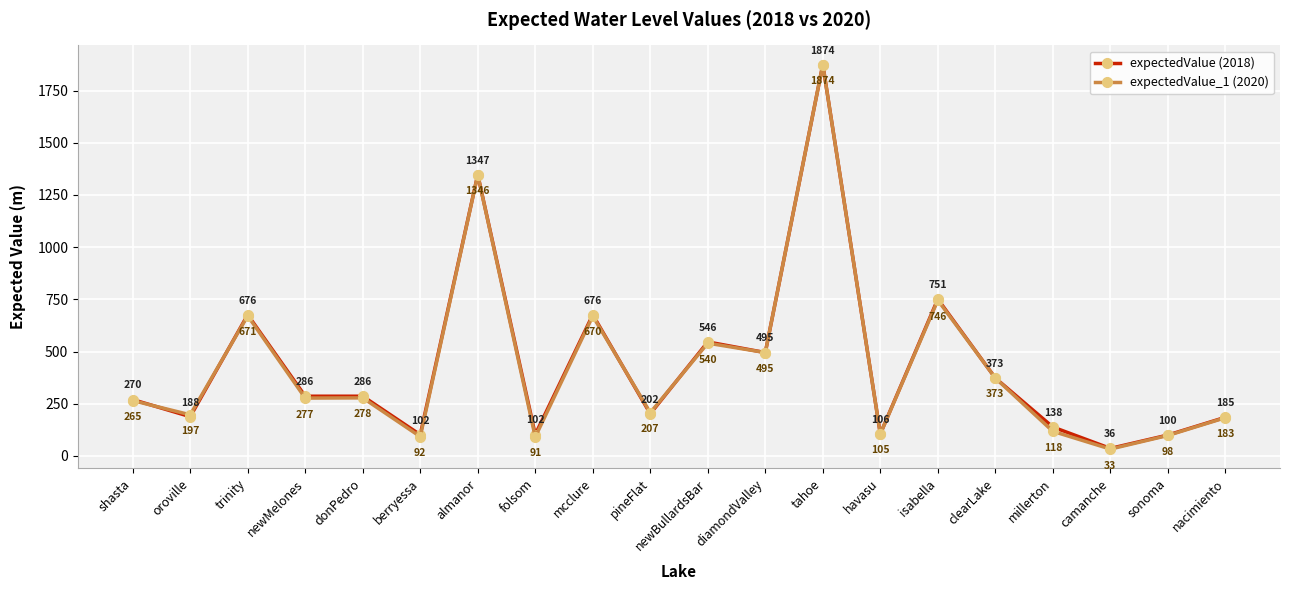

What is the greatest value displayed?

1874.0